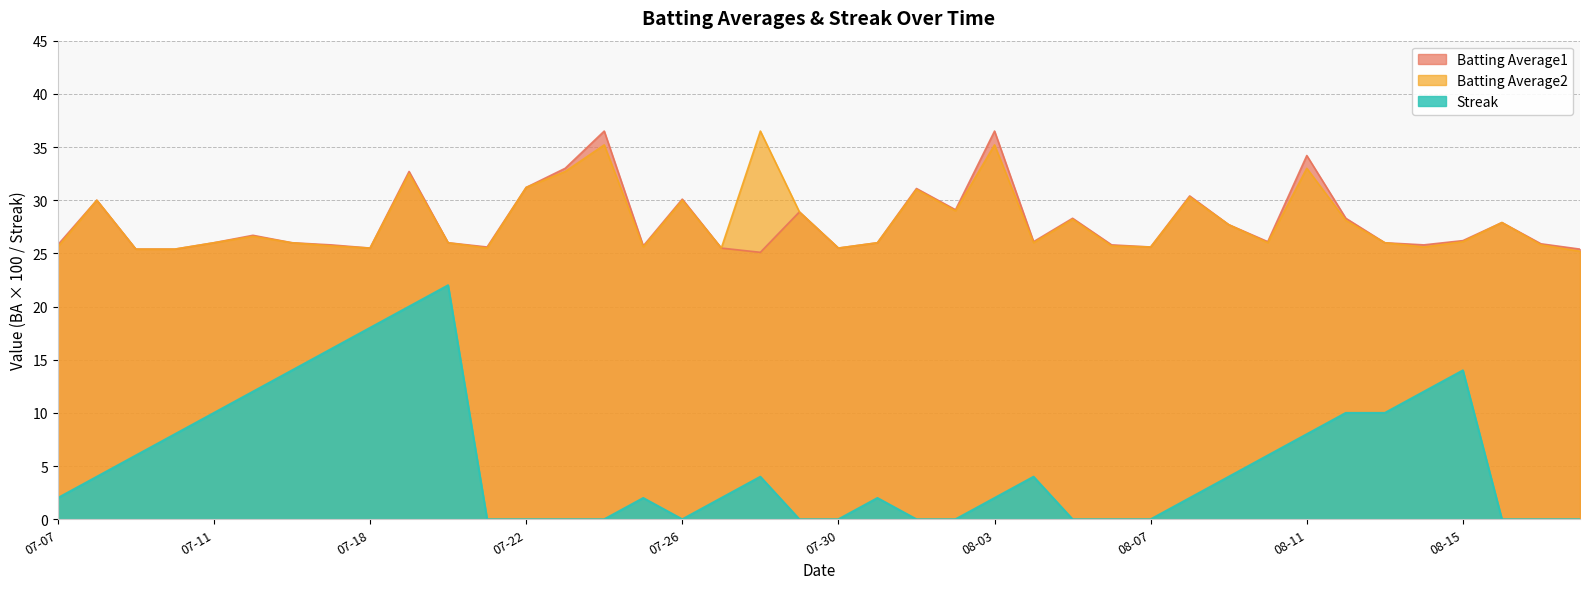

What is the highest value of the Streak series?

22.0